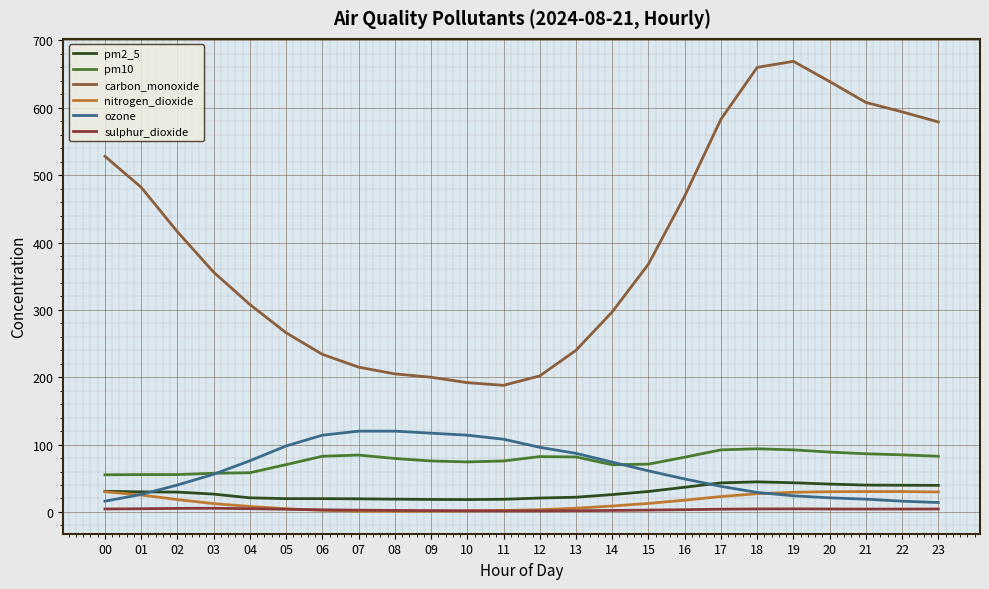

Reading left to right, transcribe all the data shown in this chart.

pm2_5: 00=30.7	01=29.9	02=29.5	03=26.5	04=21.0	05=19.8	06=19.8	07=19.5	08=19.0	09=18.6	10=18.4	11=18.8	12=20.7	13=21.9	14=25.8	15=30.4	16=36.7	17=43.2	18=44.7	19=43.4	20=41.4	21=39.9	22=39.7	23=39.5
pm10: 00=55.2	01=55.5	02=55.5	03=57.5	04=58.2	05=70.3	06=82.7	07=84.5	08=79.4	09=75.7	10=74.3	11=75.7	12=82.2	13=81.7	14=70.1	15=71.0	16=81.3	17=92.2	18=93.8	19=92.2	20=88.9	21=86.4	22=84.8	23=82.7
carbon_monoxide: 00=528.0	01=482.0	02=416.0	03=356.0	04=308.0	05=266.0	06=234.0	07=215.0	08=205.0	09=200.0	10=192.0	11=188.0	12=202.0	13=240.0	14=297.0	15=368.0	16=469.0	17=583.0	18=660.0	19=669.0	20=639.0	21=608.0	22=594.0	23=579.0
nitrogen_dioxide: 00=30.0	01=25.2	02=18.4	03=12.4	04=8.2	05=4.8	06=2.4	07=1.2	08=1.1	09=1.3	10=1.6	11=2.2	12=3.3	13=5.6	14=8.8	15=12.7	16=17.5	17=22.9	18=27.1	19=29.2	20=30.1	21=30.3	22=30.3	23=29.7
ozone: 00=16.0	01=26.0	02=40.0	03=56.0	04=76.0	05=98.0	06=114.0	07=120.0	08=120.0	09=117.0	10=114.0	11=108.0	12=96.0	13=87.0	14=74.0	15=61.0	16=49.0	17=38.0	18=29.0	19=24.0	20=21.0	21=19.0	22=16.0	23=14.0
sulphur_dioxide: 00=4.4	01=4.8	02=5.3	03=5.5	04=4.9	05=4.0	06=3.2	07=2.7	08=2.3	09=2.0	10=1.8	11=1.6	12=1.6	13=1.9	14=2.3	15=2.8	16=3.4	17=4.1	18=4.5	19=4.6	20=4.4	21=4.3	22=4.3	23=4.4